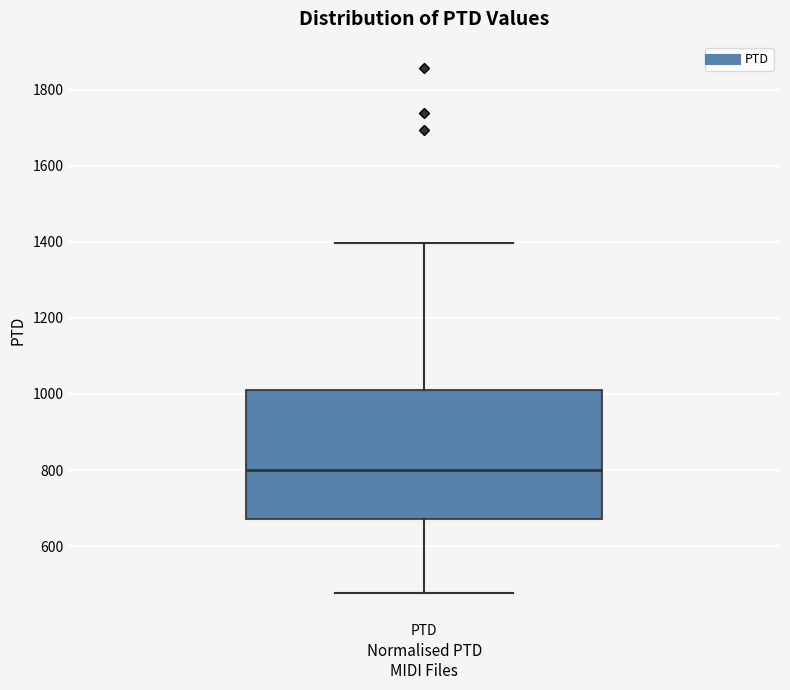

Read this box plot against the y-axis: the position of the median line, the range covered by the box, and the ends of both whiskers. The values are not printed on the chart, so give them approximately, as read against the axis.

median 800, box 680 to 1000, whiskers 480 to 1400